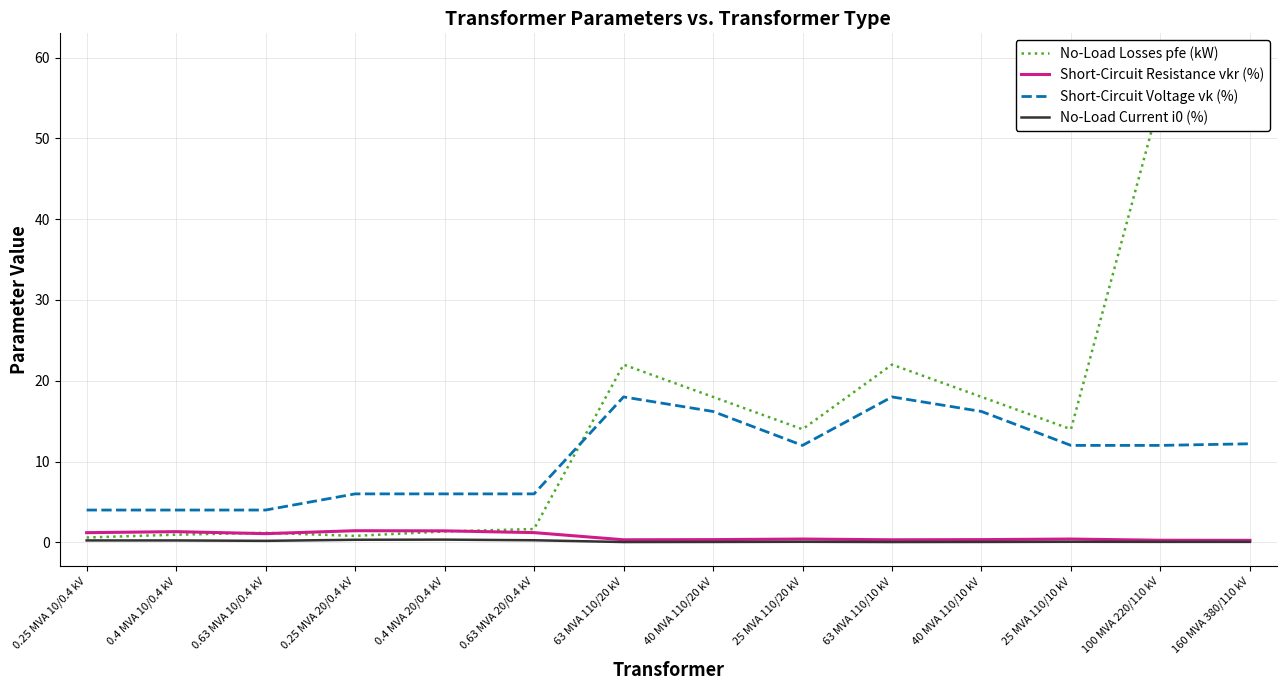

The value of No-Load Current i0 (%) at 0.25 MVA 20/0.4 kV is 0.2. True or false?

False